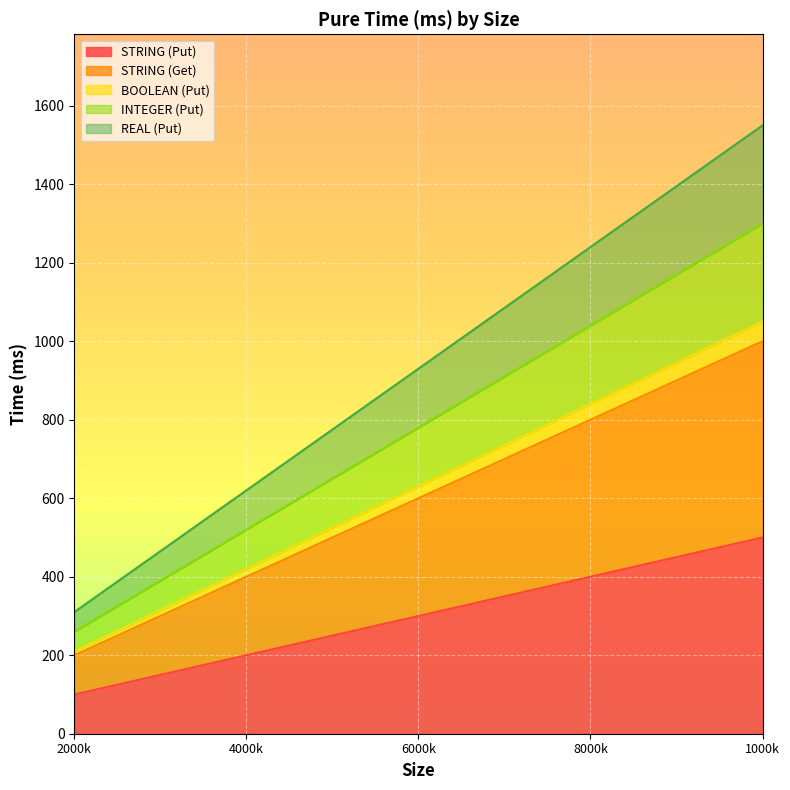

How many distinct data groups are displayed?

5